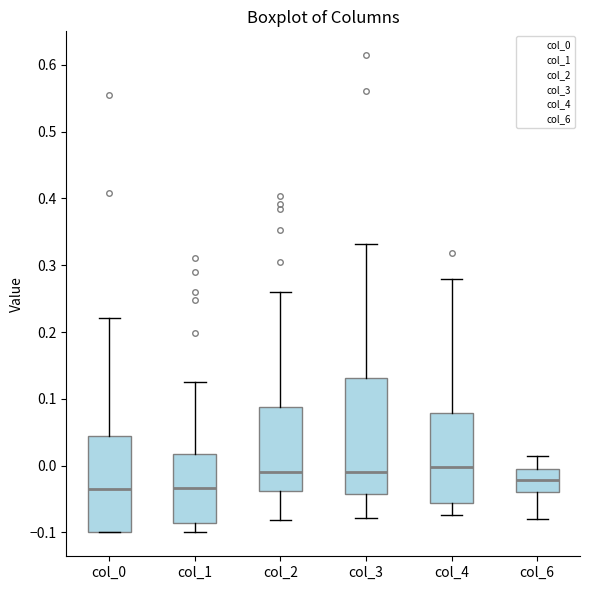

Reading left to right, transcribe this box plot: for each box, give where its median line is, the range the box spans, and where its two whiskers end, as read against the y-axis. The values are not printed on the chart, so give them approximately, as read against the axis.

col_0: median -0.04, box -0.10 to 0.04, whiskers -0.10 to 0.22
col_1: median -0.03, box -0.09 to 0.02, whiskers -0.10 to 0.13
col_2: median -0.01, box -0.04 to 0.09, whiskers -0.08 to 0.26
col_3: median -0.01, box -0.04 to 0.13, whiskers -0.08 to 0.33
col_4: median 0.00, box -0.06 to 0.08, whiskers -0.07 to 0.28
col_6: median -0.02, box -0.04 to -0.01, whiskers -0.08 to 0.01